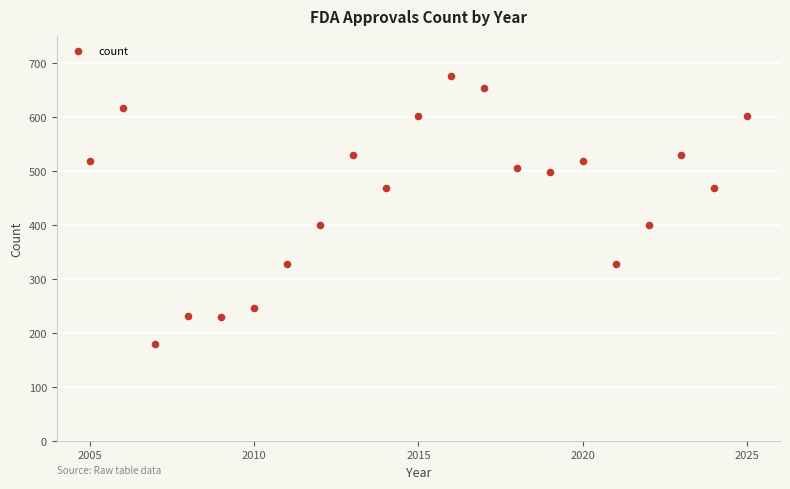

What is the range of Y values (max minus min)?

496